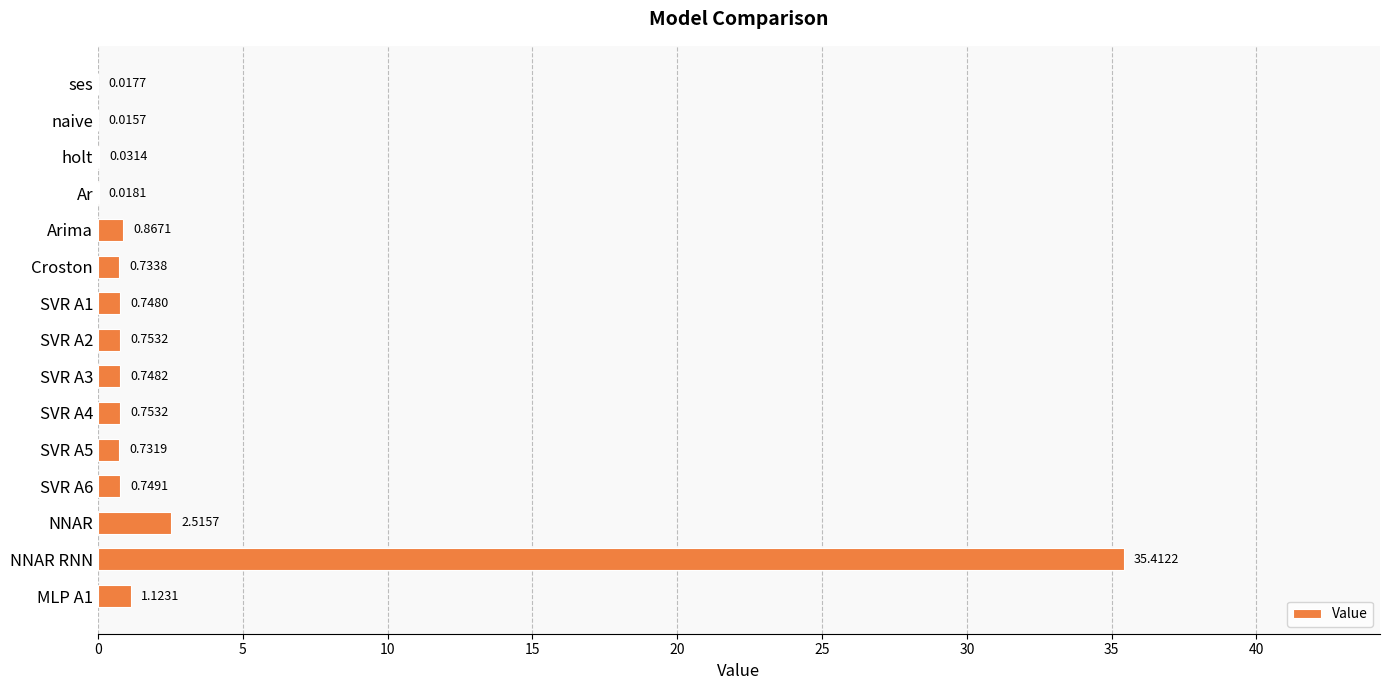

Are the bars horizontal?

Yes